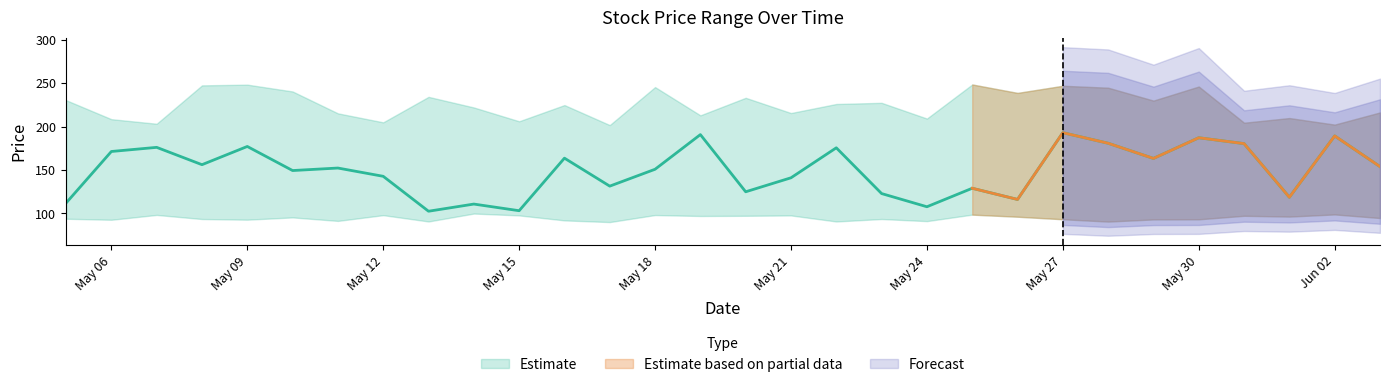

Reading left to right, extract all data points from this chart.

High: 2025-05-05=230.4	2025-05-06=208.5	2025-05-07=203.2	2025-05-08=247.4	2025-05-09=248.3	2025-05-10=240.4	2025-05-11=215.2	2025-05-12=204.9	2025-05-13=234.2	2025-05-14=222.0	2025-05-15=206.1	2025-05-16=224.8	2025-05-17=201.7	2025-05-18=245.5	2025-05-19=212.9	2025-05-20=233.1	2025-05-21=215.6	2025-05-22=226.0	2025-05-23=227.3	2025-05-24=209.2	2025-05-25=248.5	2025-05-26=238.8	2025-05-27=247.0	2025-05-28=244.7	2025-05-29=229.9	2025-05-30=246.1	2025-05-31=204.4	2025-06-01=209.8	2025-06-02=202.3	2025-06-03=216.3
Low: 2025-05-05=93.9	2025-05-06=92.7	2025-05-07=98.3	2025-05-08=93.6	2025-05-09=92.8	2025-05-10=95.4	2025-05-11=91.4	2025-05-12=98.0	2025-05-13=90.8	2025-05-14=99.9	2025-05-15=97.7	2025-05-16=92.0	2025-05-17=90.1	2025-05-18=98.2	2025-05-19=97.1	2025-05-20=97.3	2025-05-21=97.7	2025-05-22=90.7	2025-05-23=93.6	2025-05-24=91.2	2025-05-25=98.6	2025-05-26=96.2	2025-05-27=93.3	2025-05-28=90.6	2025-05-29=93.1	2025-05-30=93.2	2025-05-31=97.3	2025-06-01=96.4	2025-06-02=98.9	2025-06-03=94.7
Close: 2025-05-05=112.0	2025-05-06=171.3	2025-05-07=176.1	2025-05-08=156.1	2025-05-09=177.1	2025-05-10=149.4	2025-05-11=152.3	2025-05-12=142.8	2025-05-13=102.5	2025-05-14=110.8	2025-05-15=103.1	2025-05-16=163.6	2025-05-17=131.4	2025-05-18=150.9	2025-05-19=190.8	2025-05-20=124.9	2025-05-21=141.0	2025-05-22=175.6	2025-05-23=122.9	2025-05-24=107.7	2025-05-25=129.0	2025-05-26=116.1	2025-05-27=193.0	2025-05-28=180.8	2025-05-29=163.3	2025-05-30=187.2	2025-05-31=180.4	2025-06-01=118.7	2025-06-02=189.3	2025-06-03=153.9
Open: 2025-05-05=137.4	2025-05-06=195.1	2025-05-07=173.2	2025-05-08=159.9	2025-05-09=115.6	2025-05-10=115.6	2025-05-11=105.8	2025-05-12=186.6	2025-05-13=160.1	2025-05-14=170.8	2025-05-15=102.1	2025-05-16=197.0	2025-05-17=183.2	2025-05-18=121.2	2025-05-19=118.2	2025-05-20=118.3	2025-05-21=130.4	2025-05-22=152.5	2025-05-23=143.2	2025-05-24=129.1	2025-05-25=161.2	2025-05-26=114.0	2025-05-27=129.2	2025-05-28=136.6	2025-05-29=145.6	2025-05-30=178.5	2025-05-31=120.0	2025-06-01=151.4	2025-06-02=159.2	2025-06-03=104.7